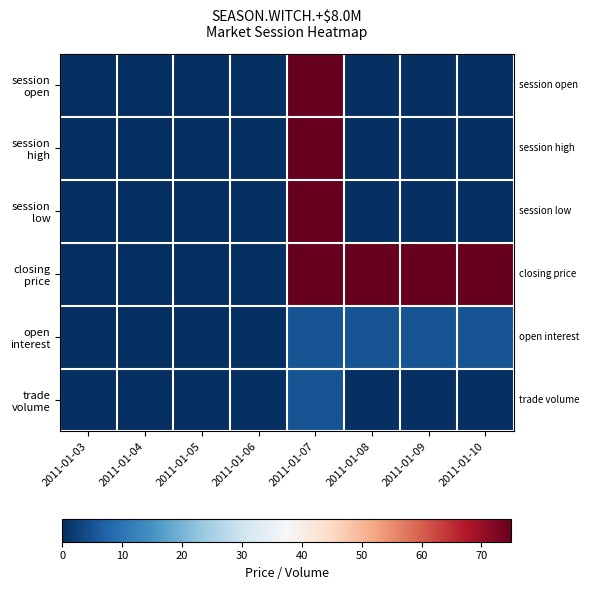

At 2011-01-03, list the series in order from smallest to largest.

session open, session high, session low, closing price, open interest, trade volume